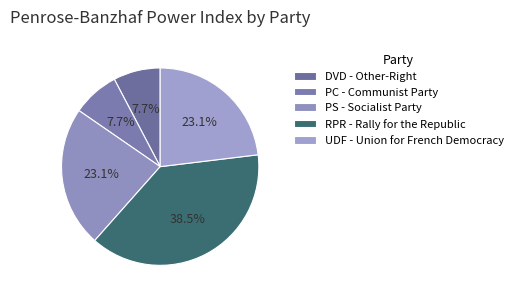

Which has a higher value, PS - Socialist Party or PC - Communist Party?

PS - Socialist Party